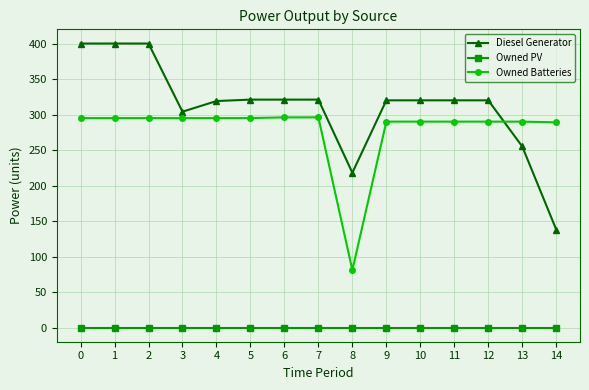

What is the maximum value for Owned Batteries?

296